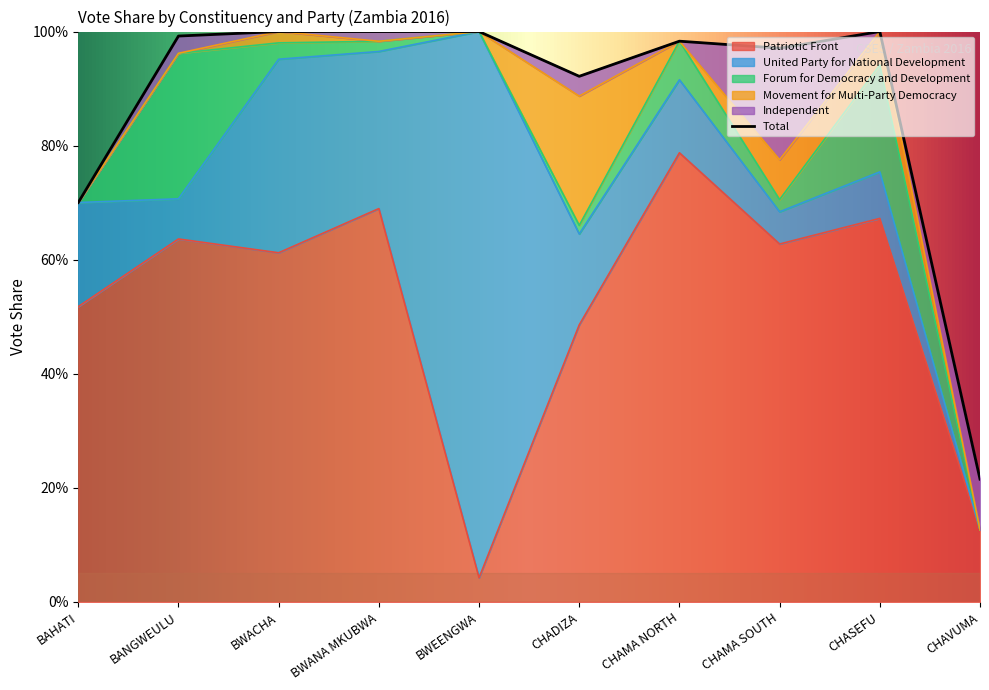

What is the approximate value of Independent at CHAVUMA?

0.1